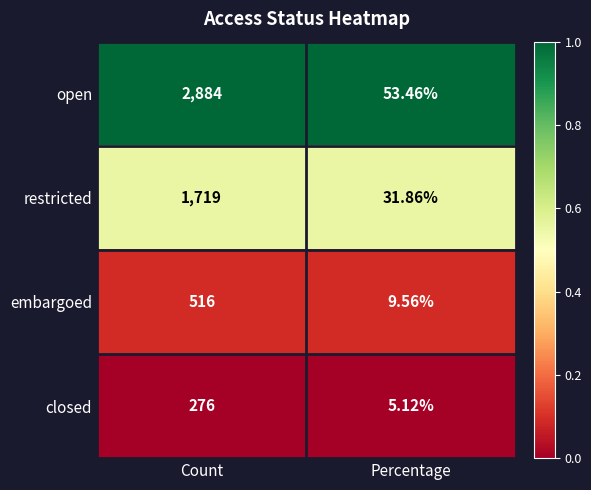

Which series changed the most between Count and Percentage?

open